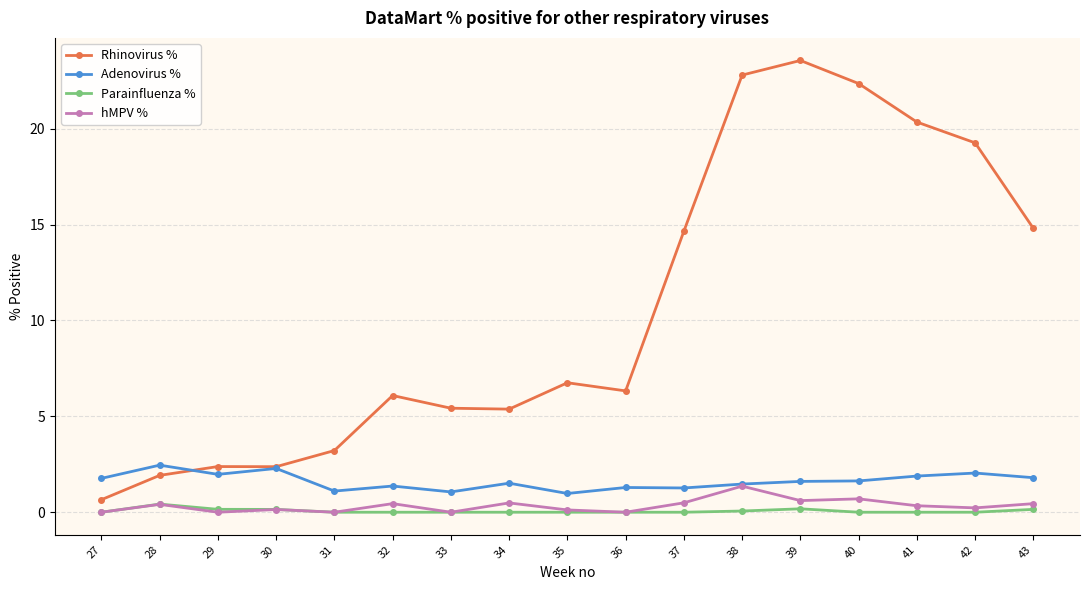

Is it true that hMPV % equals 0.3 at 41?

True